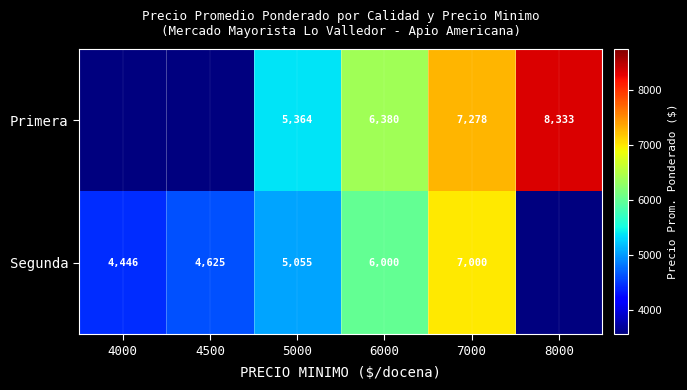

What is the total value across all series at 5000?

10419